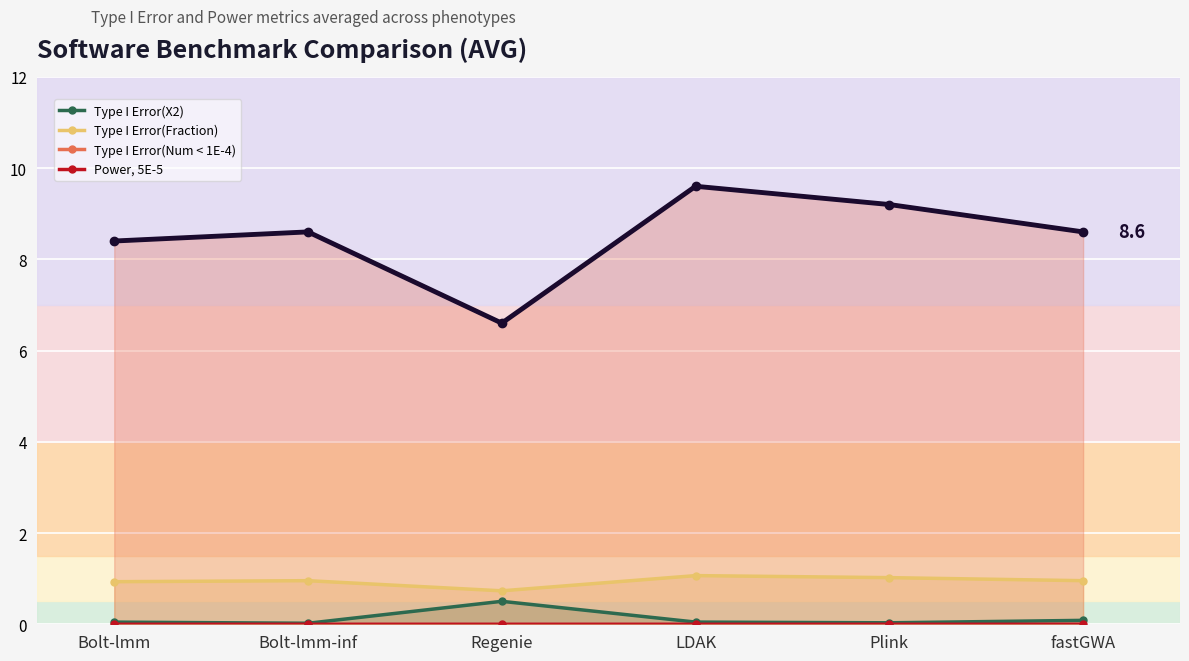

True or false: Type I Error(Num < 1E-4) has a value of 2.1 at Bolt-lmm-inf.

False